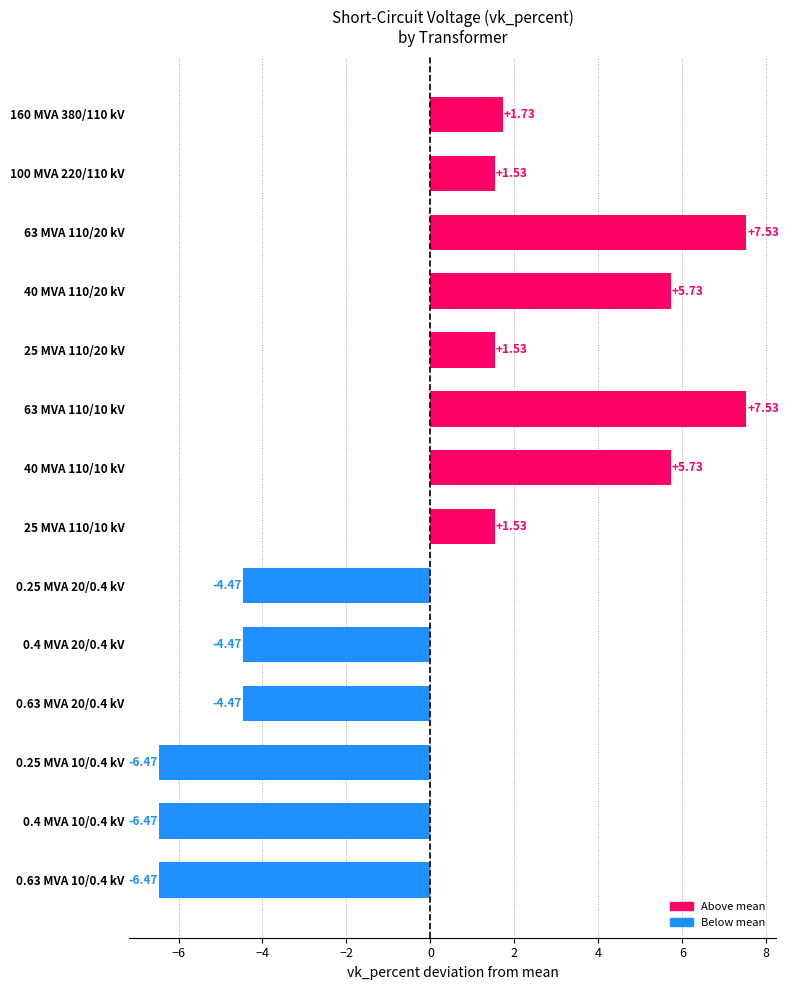

How many values are below 1?

6